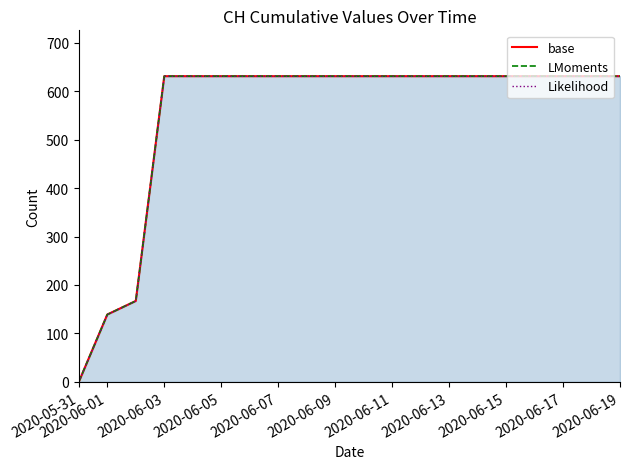

Which series changed the most between 2020-06-11 and 11?

base